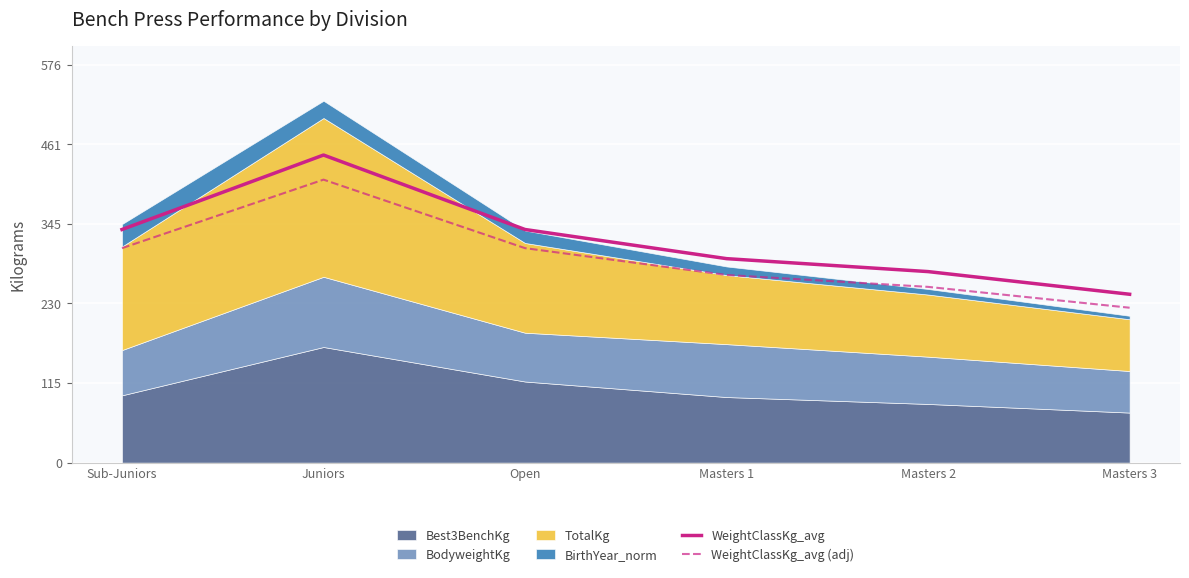

Is it true that WeightClassKg_avg (adj) equals 271.8 at Masters 1?

True